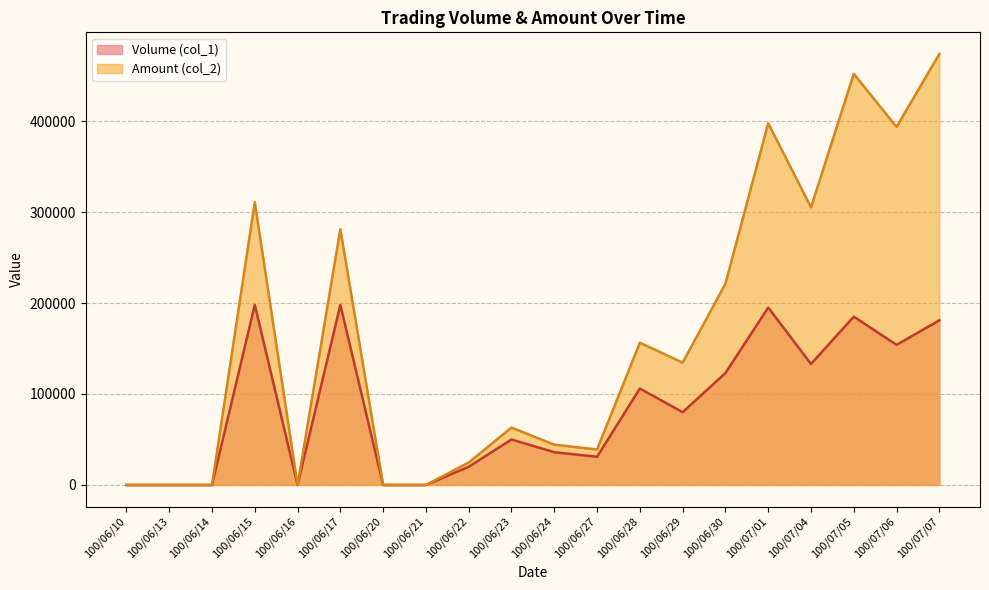

The Amount (col_2) series shows 629978 at 100/07/05. True or false?

False